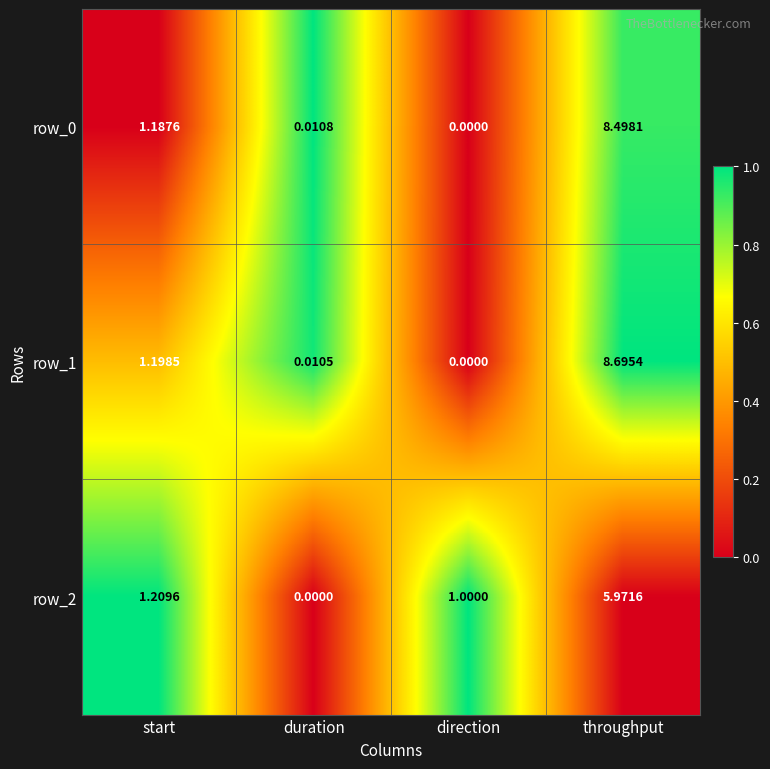

At which label does row_1 reach its peak?

throughput